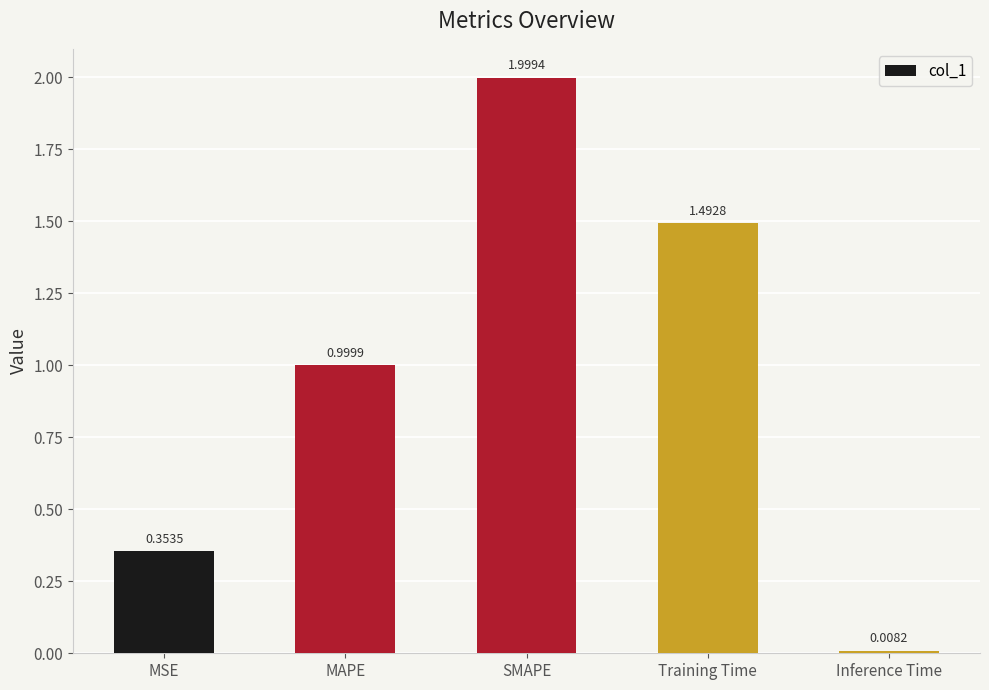

The chart shows a value of 1.0 at MAPE. True or false?

True